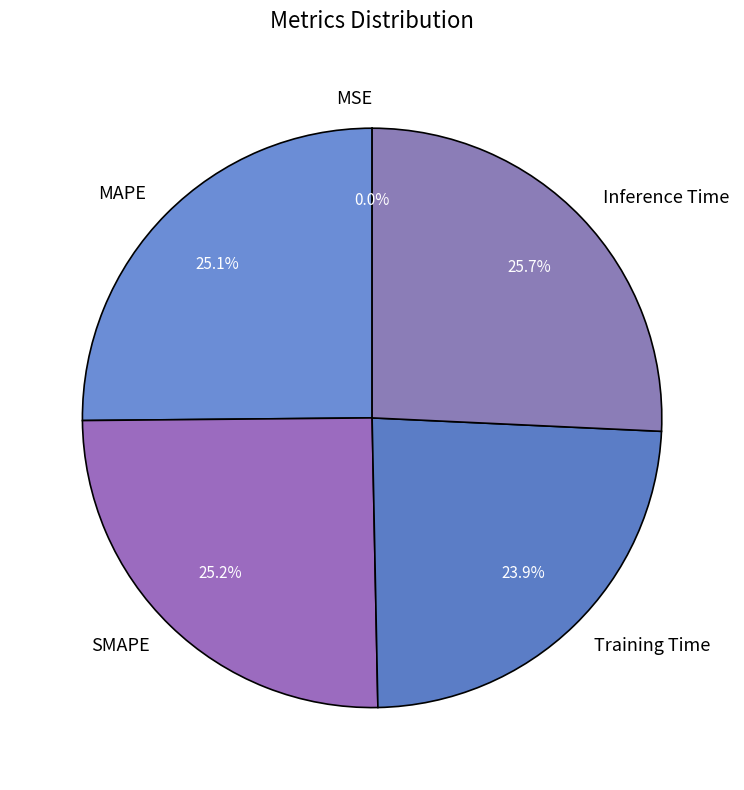

What is the largest slice in the pie chart?

Inference Time